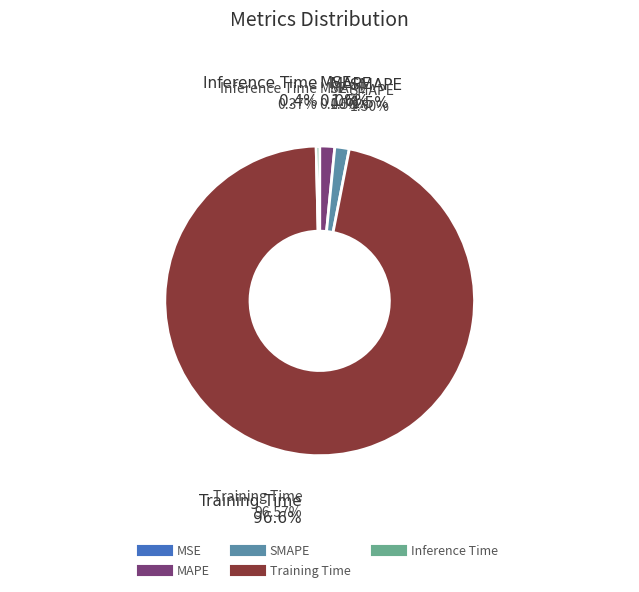

Which slice is the smallest?

MSE